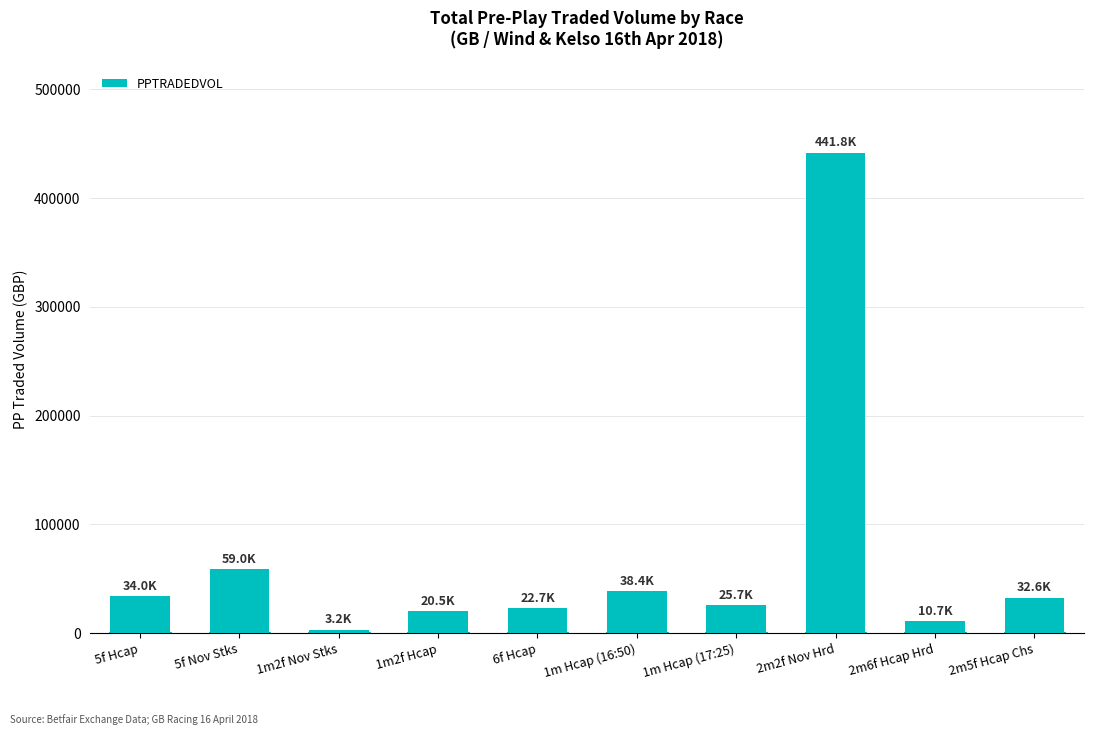

Where is the data nearest to the value 222497?

5f Nov Stks